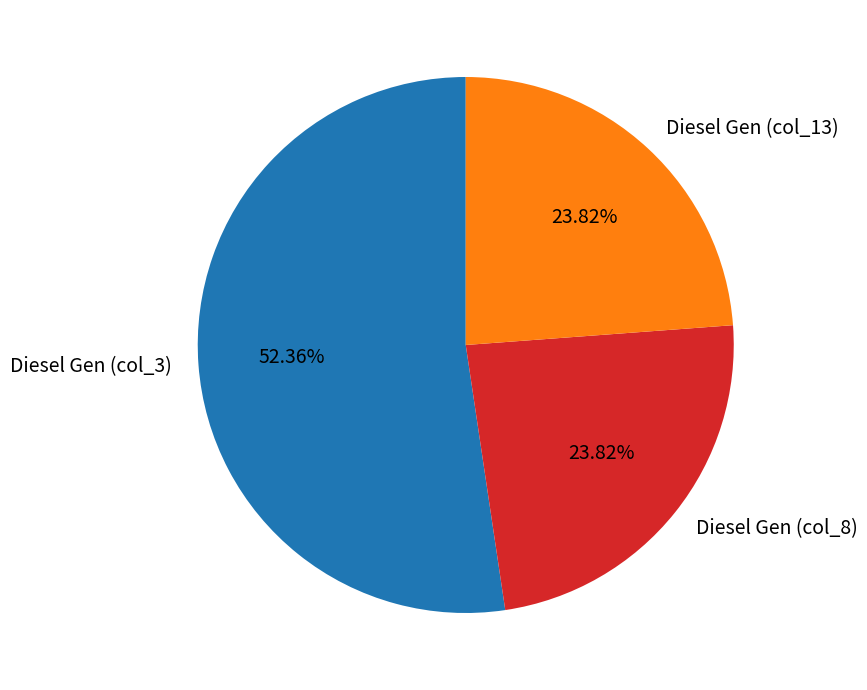

Combined, do Diesel Gen (col_8) and Diesel Gen (col_3) account for over 50%?

Yes